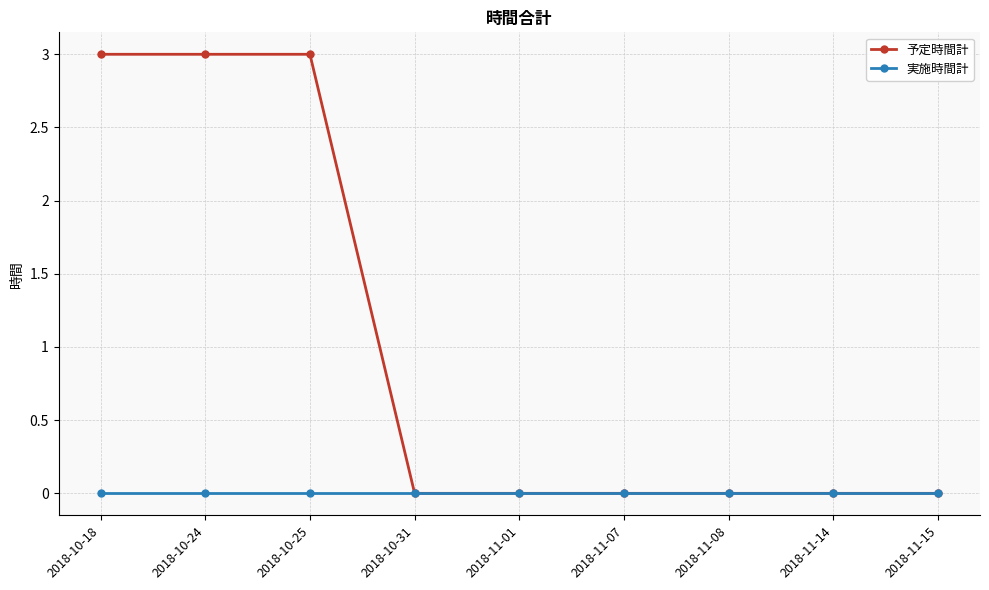

How many lines are shown in the chart?

2